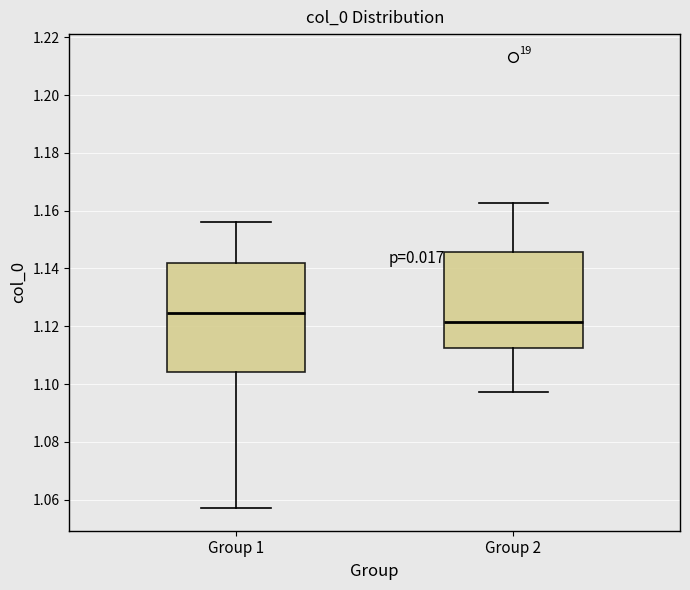

Which box has the lowest median line?

Group 2